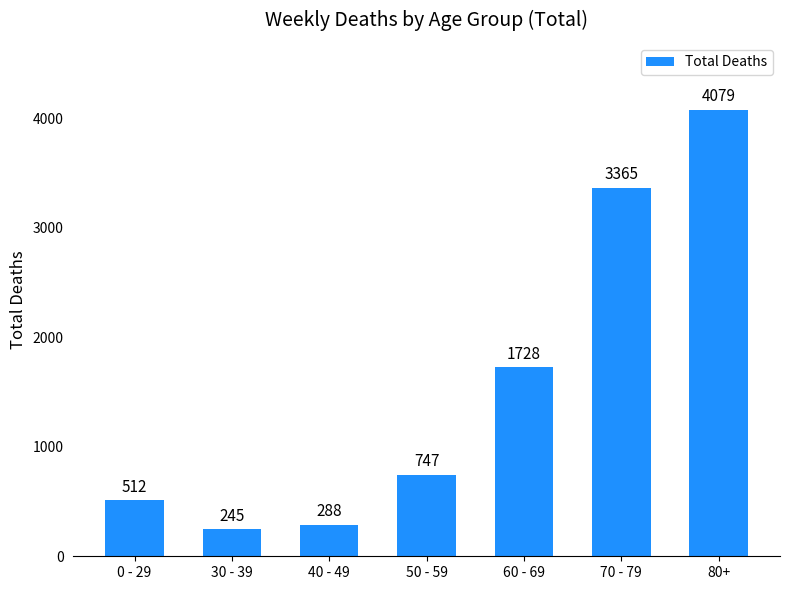

Does the chart contain any negative values?

No